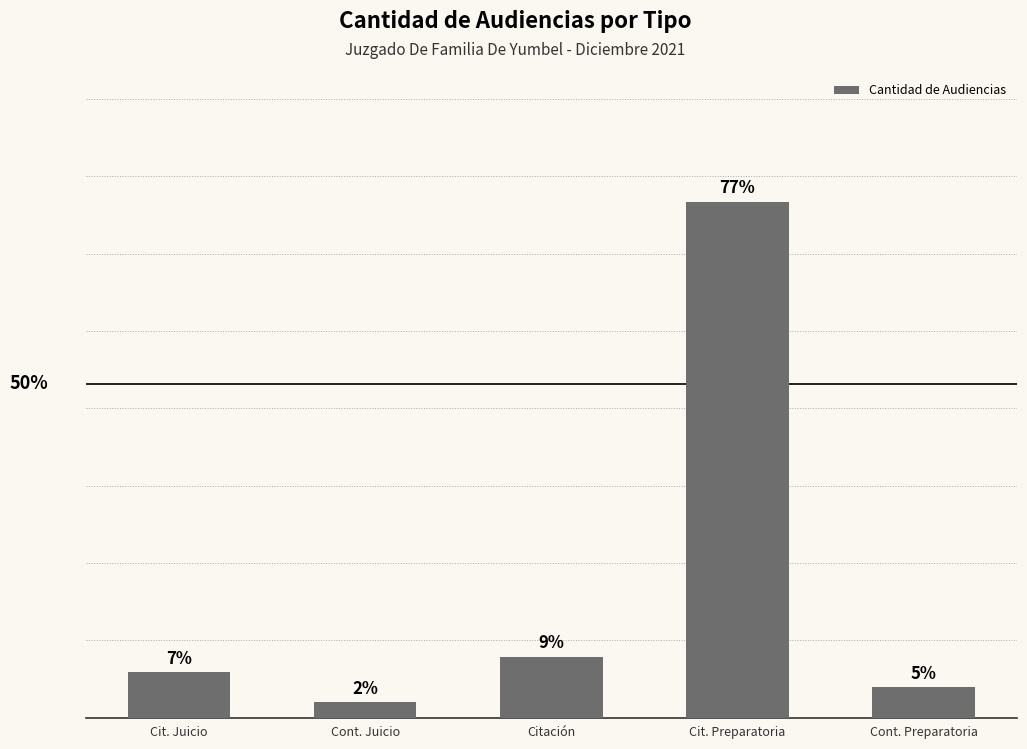

Are the bars horizontal?

No